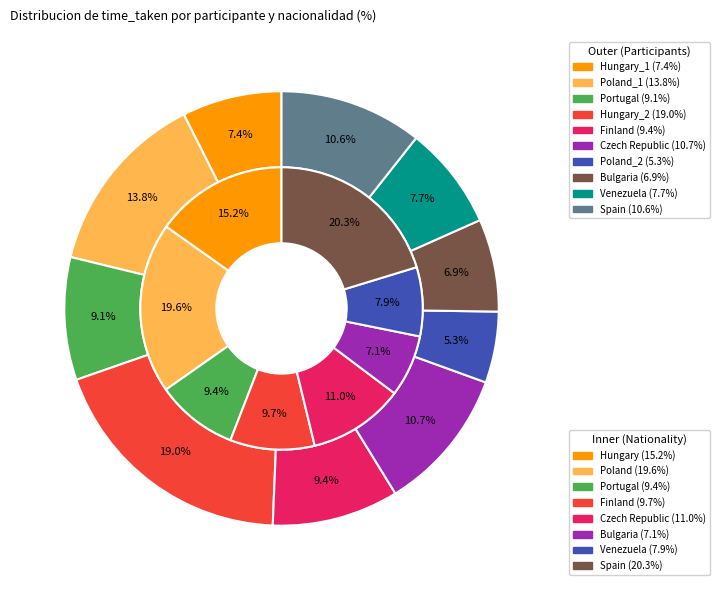

Does any single category account for the majority?

No